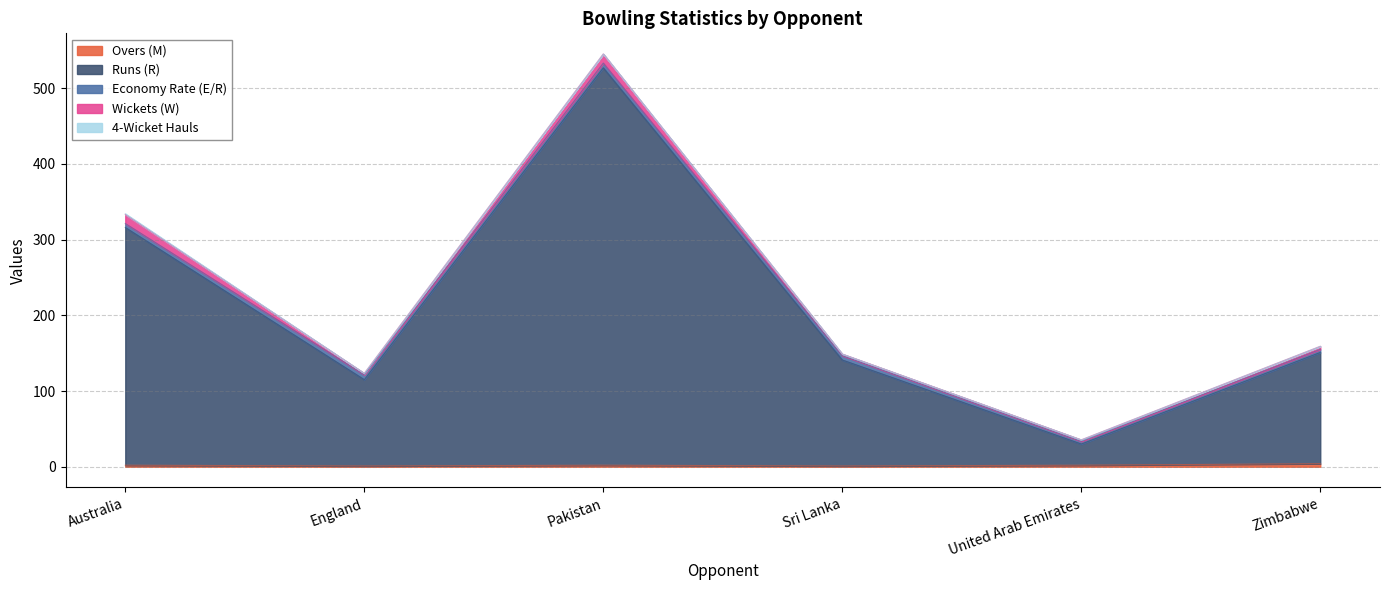

How many lines are shown in the chart?

5